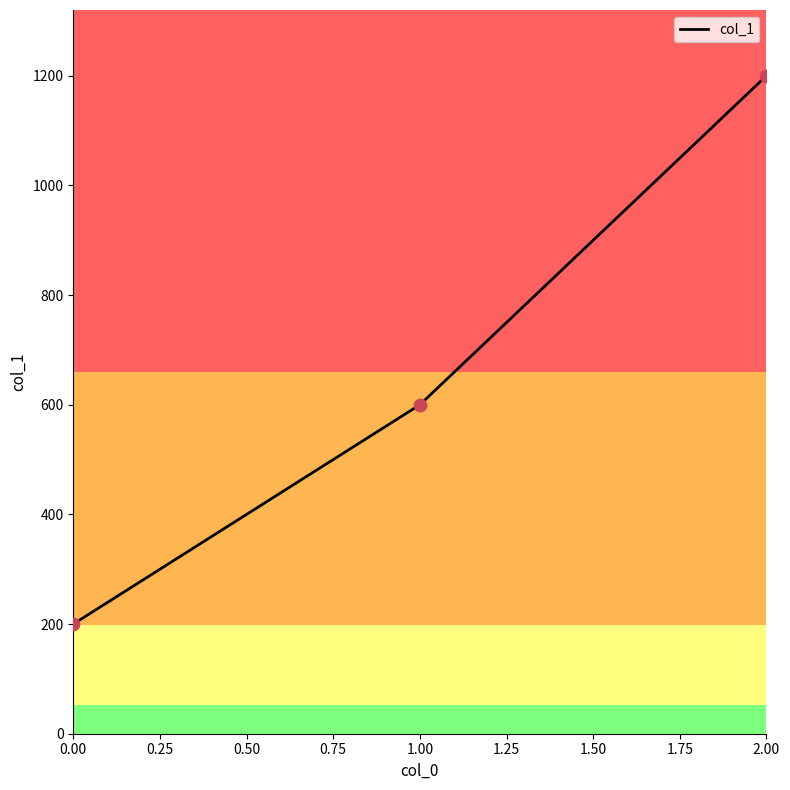

Approximately how many times larger is the value at 2.00 compared to 0.00?

6.0